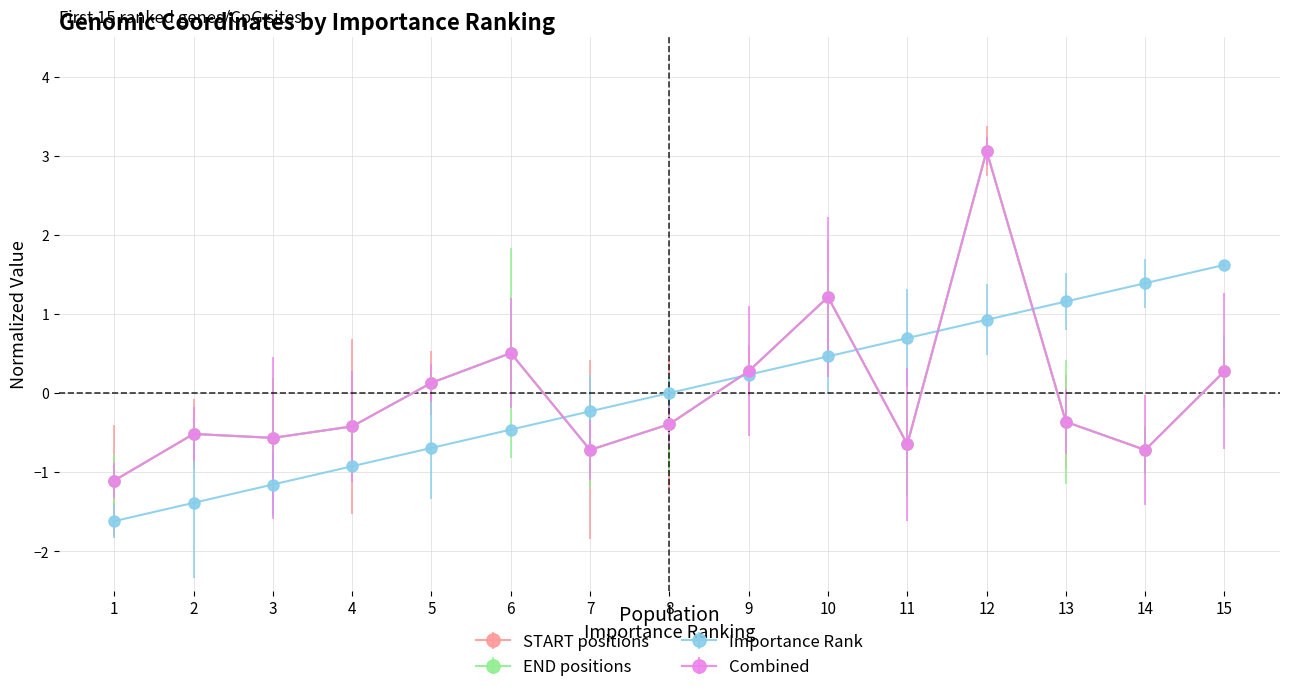

What is the value of the START positions point at the 14th from the left?

-0.7